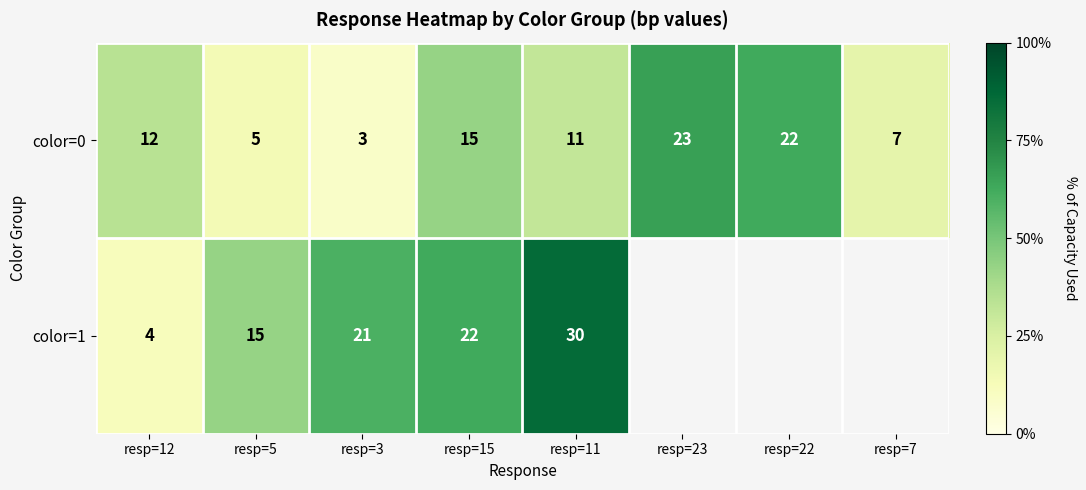

Is the value of color=1 at resp=3 greater than the value of color=0 at resp=11?

Yes